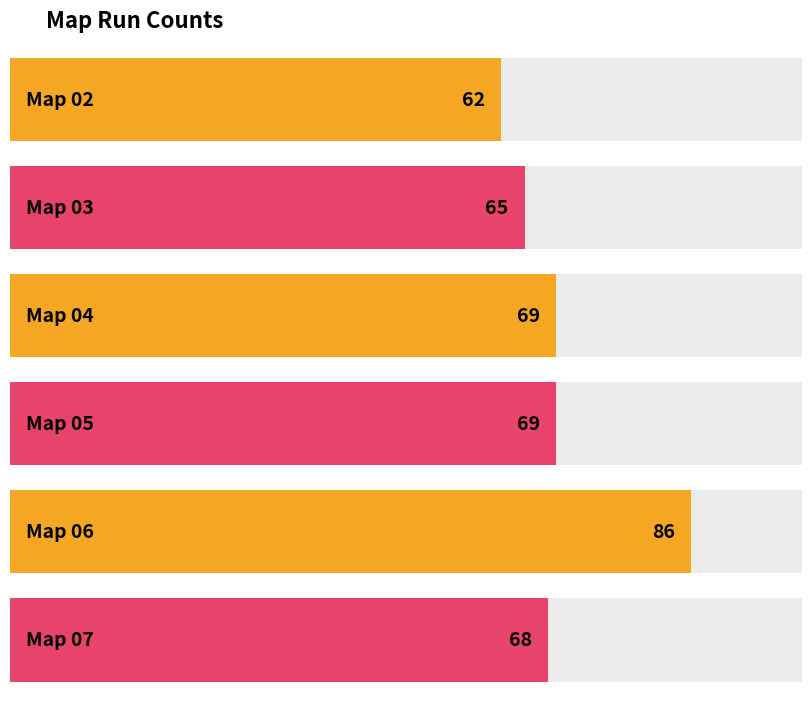

The chart shows a value of 68 at Map 07. True or false?

True